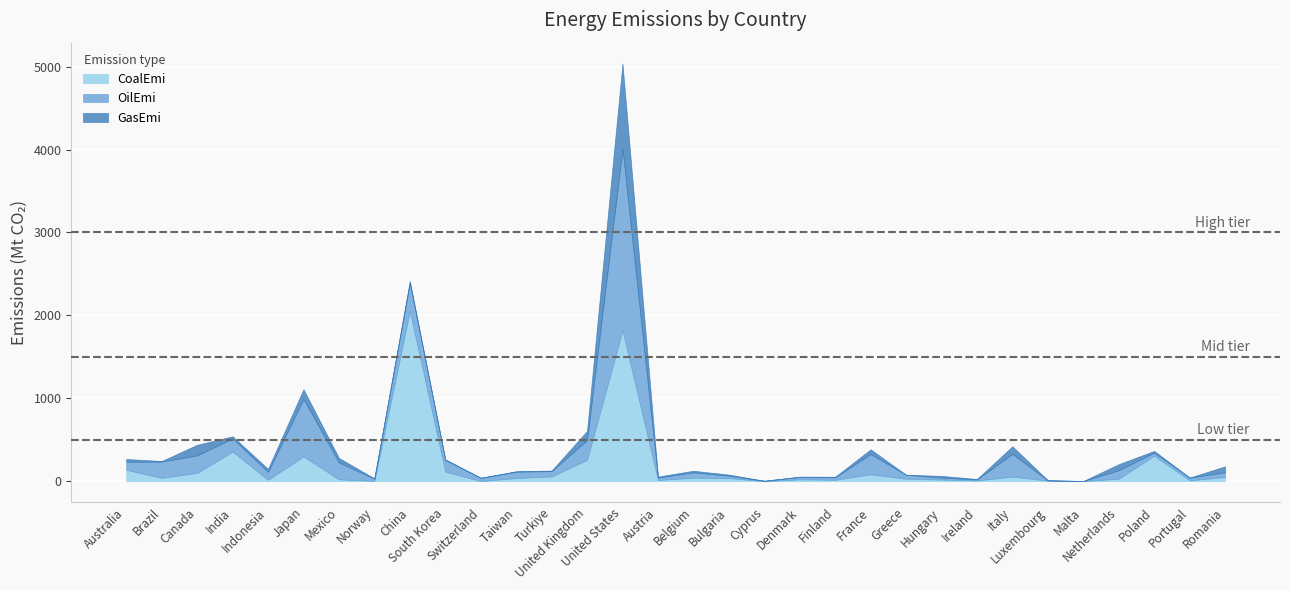

True or false: CoalEmi and GasEmi intersect in this chart.

True